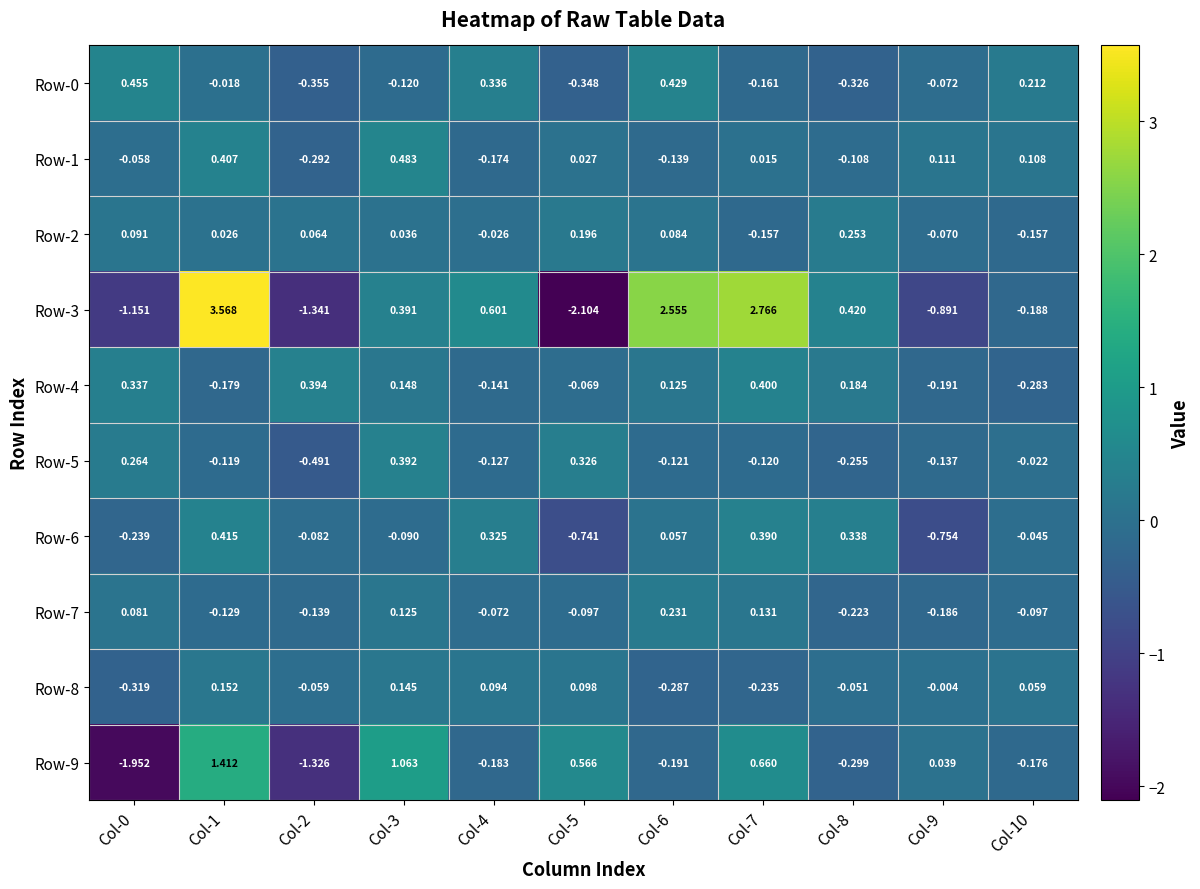

Is the value of Row-9 at Col-10 greater than the value of Row-8 at Col-0?

Yes